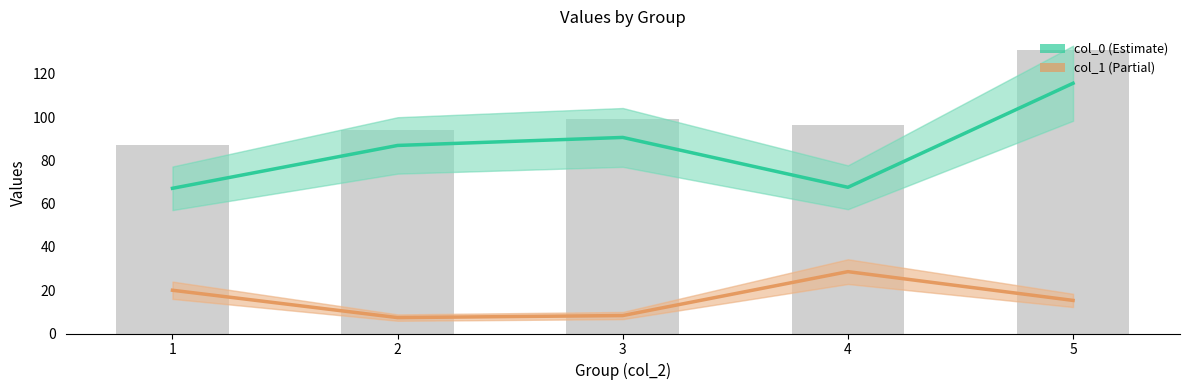

Reading right to left, extract all data points from this chart.

col_0 (Estimate): 5=115.7	4=67.6	3=90.7	2=86.9	1=67.1
col_1 (Partial): 5=15.3	4=28.6	3=8.3	2=7.4	1=20.0